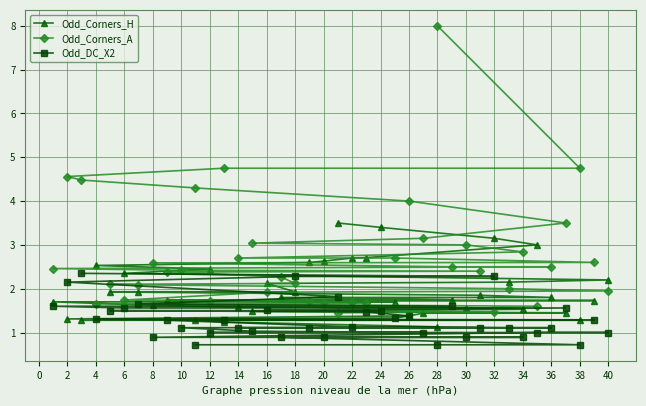

Which series has the largest total across all categories?

Odd_Corners_A